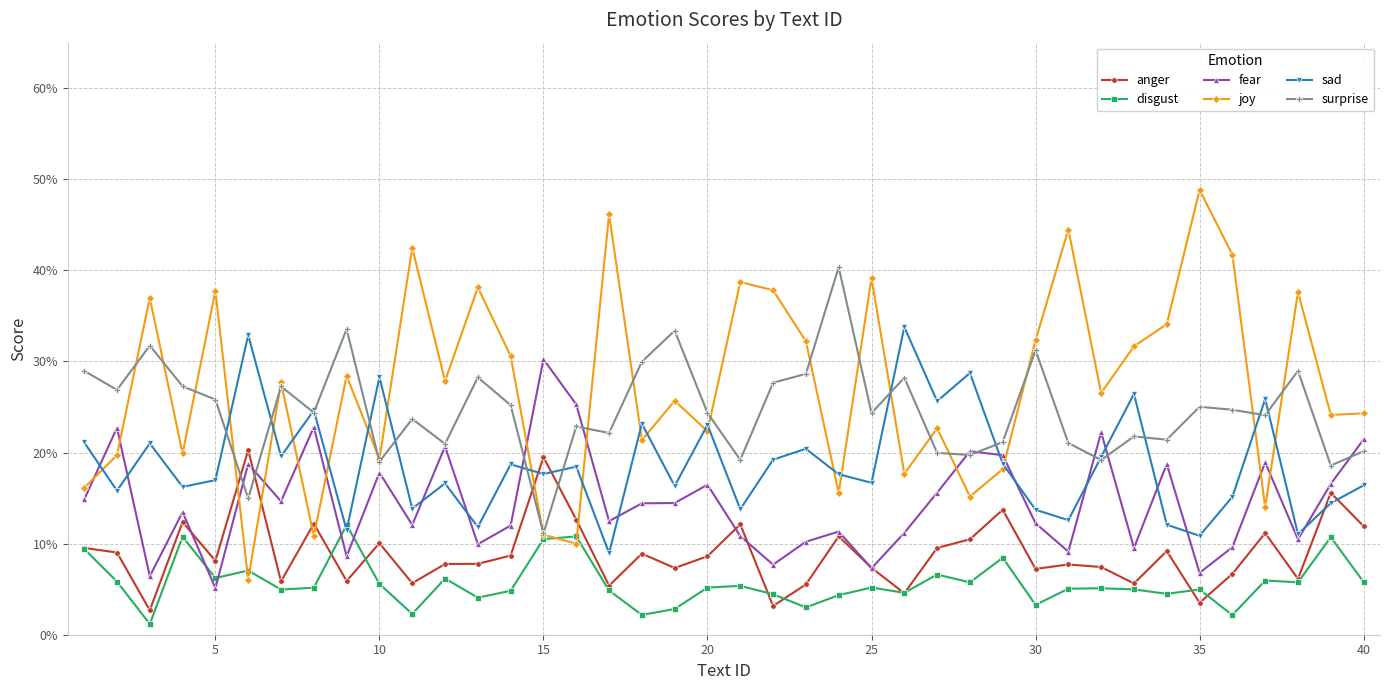

Is this an area chart (filled region under the line)?

No